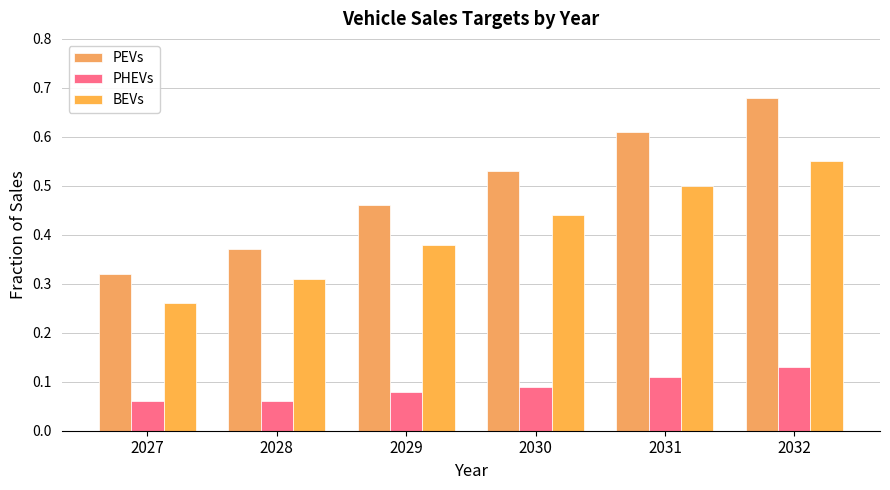

What is the greatest value displayed?

0.7